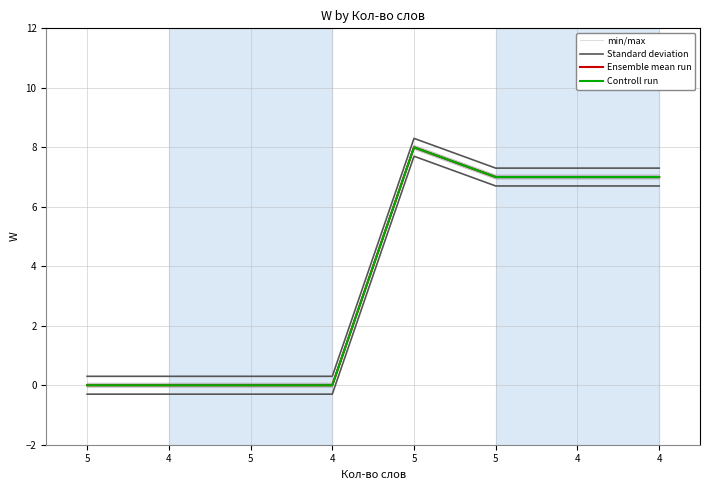

At which label does Ensemble mean run reach its minimum?

5